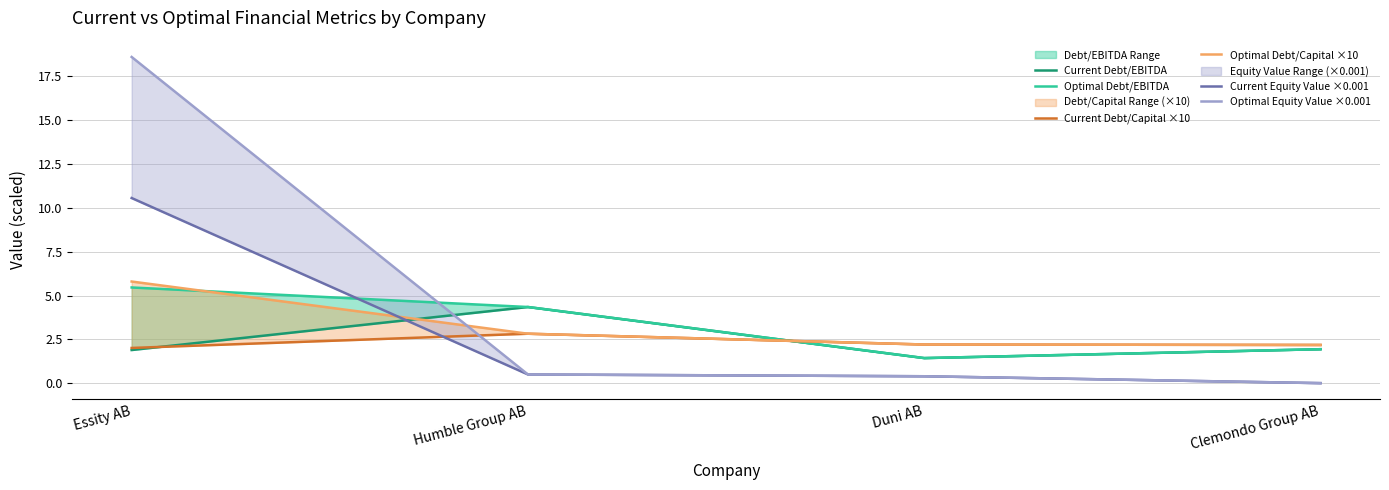

What is the maximum value for Current Equity Value ×0.001?

10.6